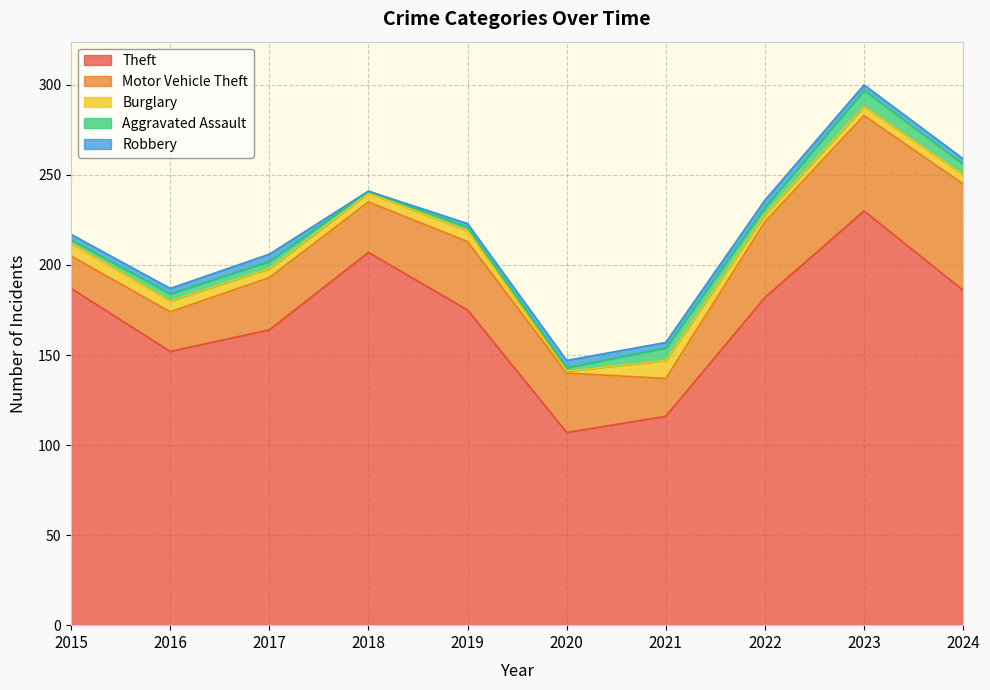

Between 2017 and 2020, which series saw the biggest shift?

Theft